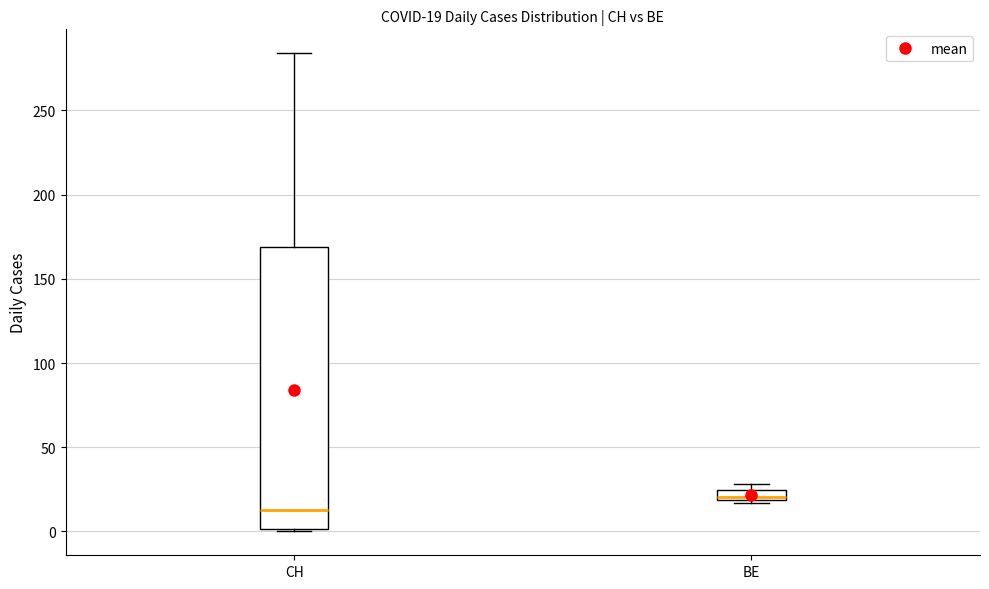

Comparing the boxes themselves (not the whiskers), which one is the tallest?

CH